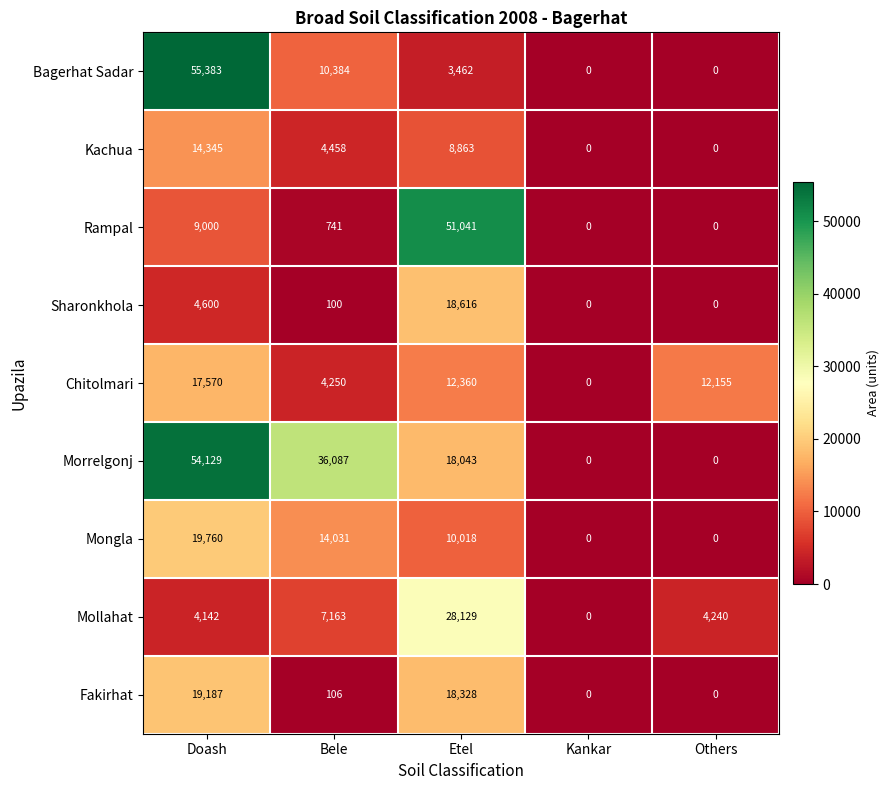

What is the greatest value displayed?

55383